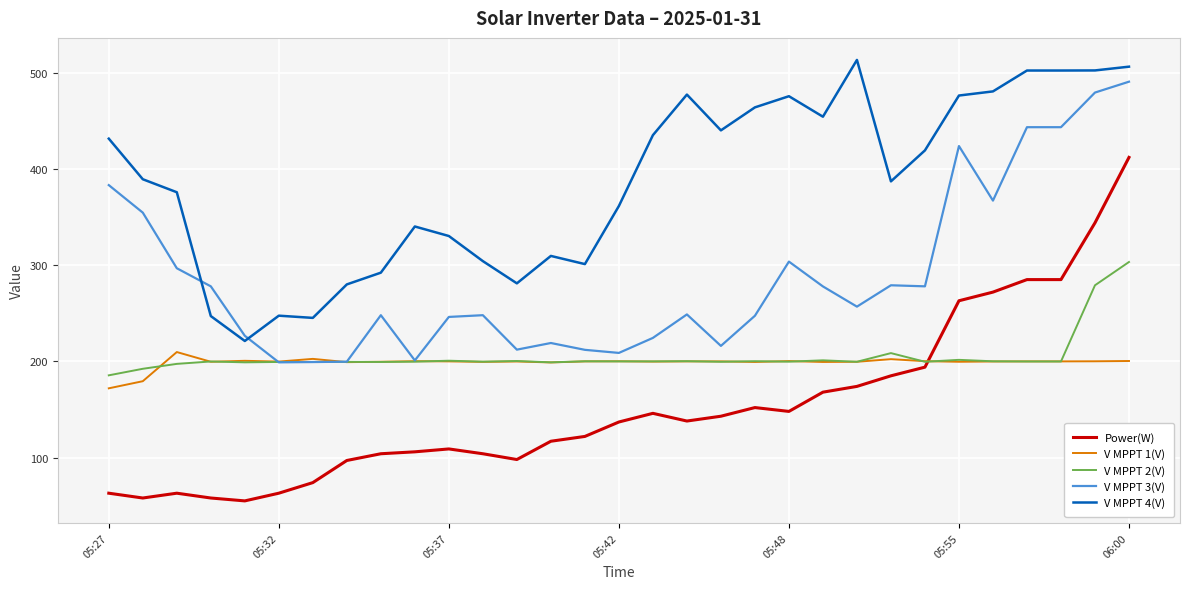

Rank the series by their maximum value, from highest to lowest.

V MPPT 4(V), V MPPT 3(V), Power(W), V MPPT 2(V), V MPPT 1(V)